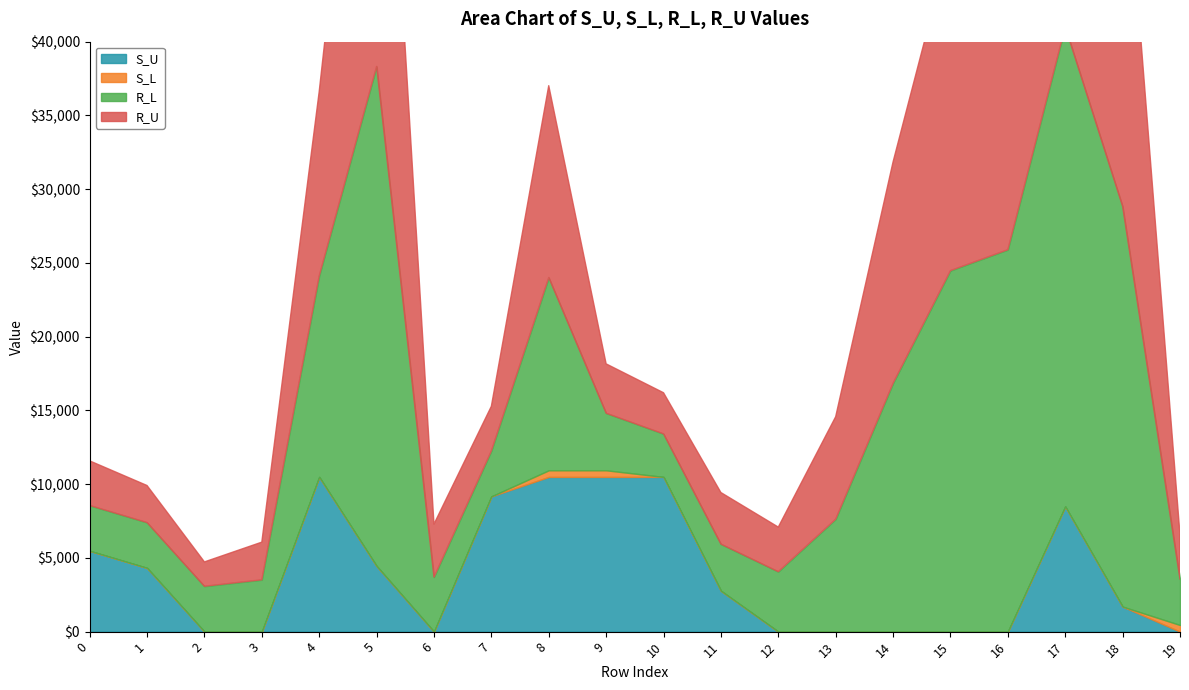

Where is the first local maximum for R_U?

5